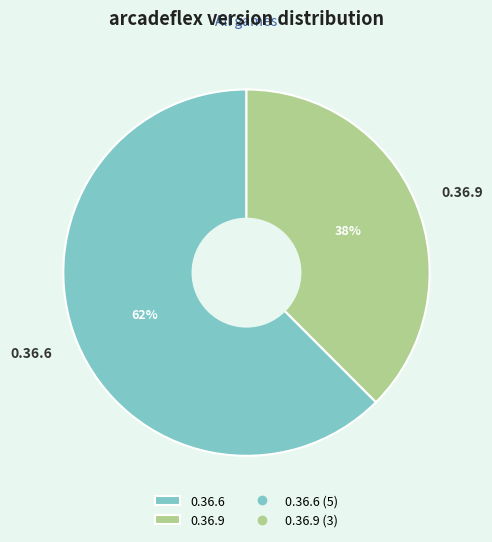

To the nearest percent, what percentage of the pie is 0.36.6?

62%